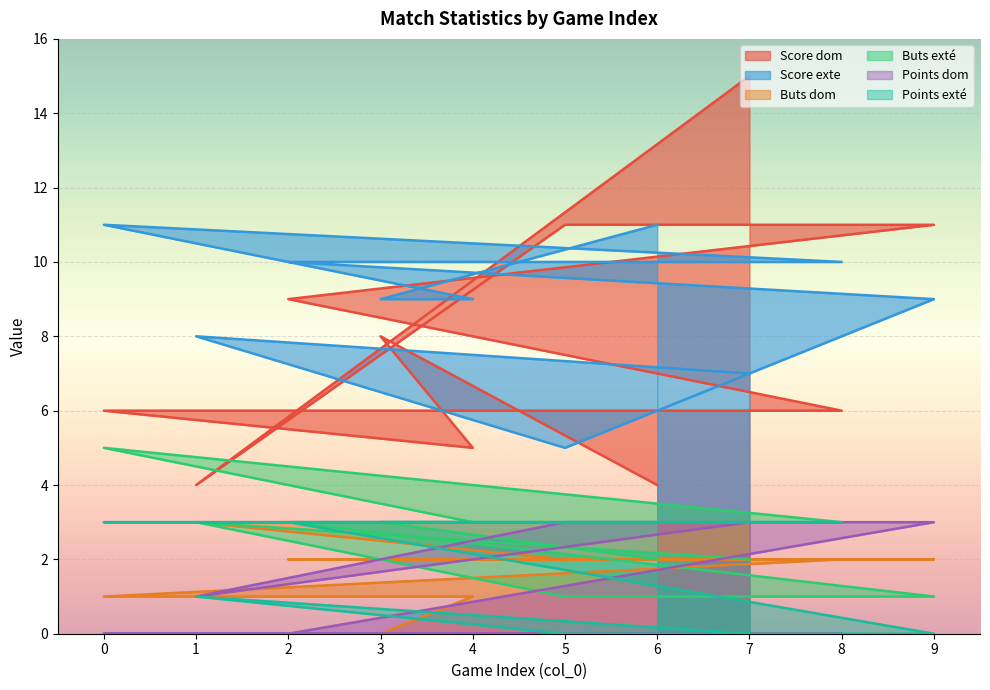

How many data points in Score exte are above 9?

4